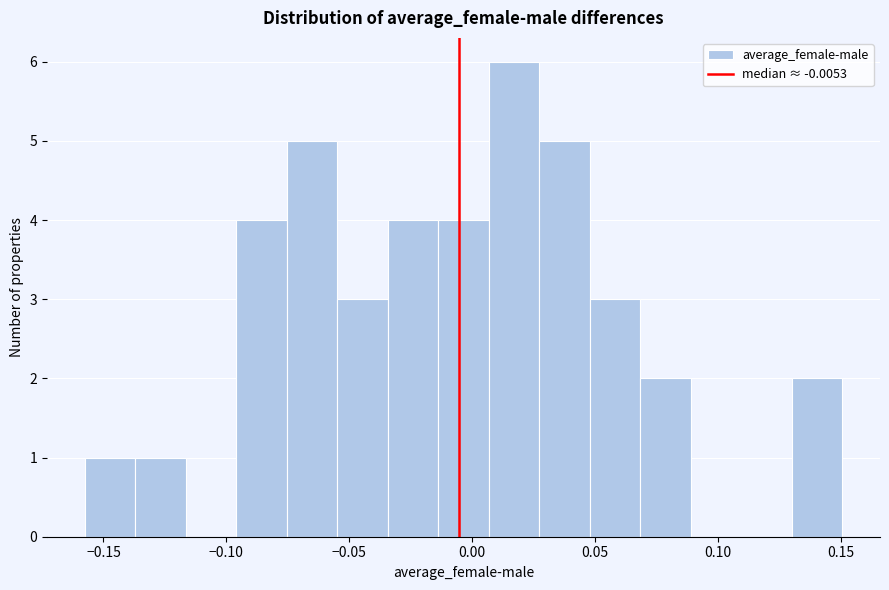

Reading left to right, transcribe this chart: for each bar, give the range it covers on the x-axis and its height. Neither the bar edges nor the heights are printed on the chart, so give them approximately, as read against the axes.

-0.160 to -0.135: 1
-0.135 to -0.115: 1
-0.115 to -0.095: 0
-0.095 to -0.075: 4
-0.075 to -0.055: 5
-0.055 to -0.035: 3
-0.035 to -0.015: 4
-0.015 to 0.005: 4
0.005 to 0.025: 6
0.025 to 0.050: 5
0.050 to 0.070: 3
0.070 to 0.090: 2
0.090 to 0.110: 0
0.110 to 0.130: 0
0.130 to 0.150: 2